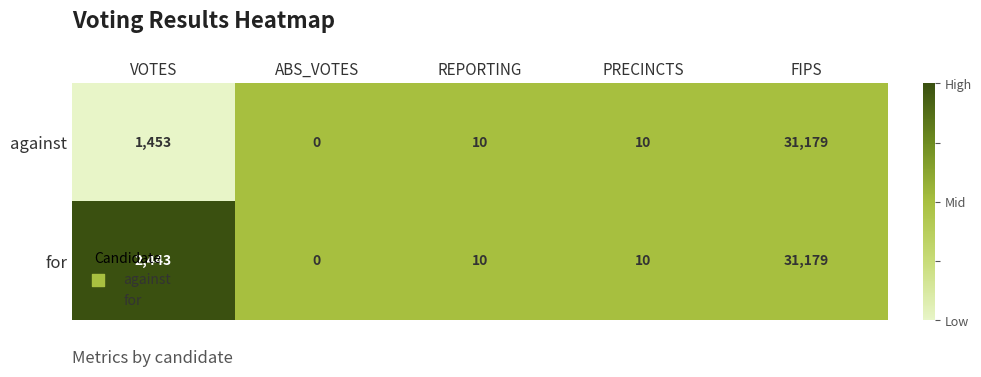

At which label does against first exceed 10?

VOTES